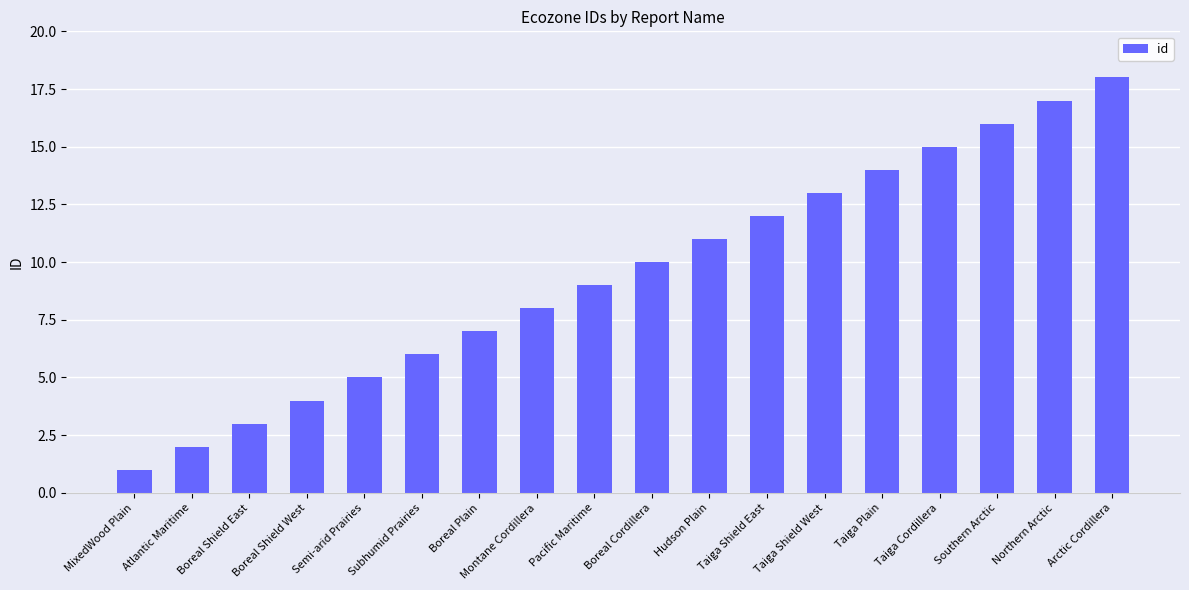

What is the label of the 3rd bar from the right?

Southern Arctic